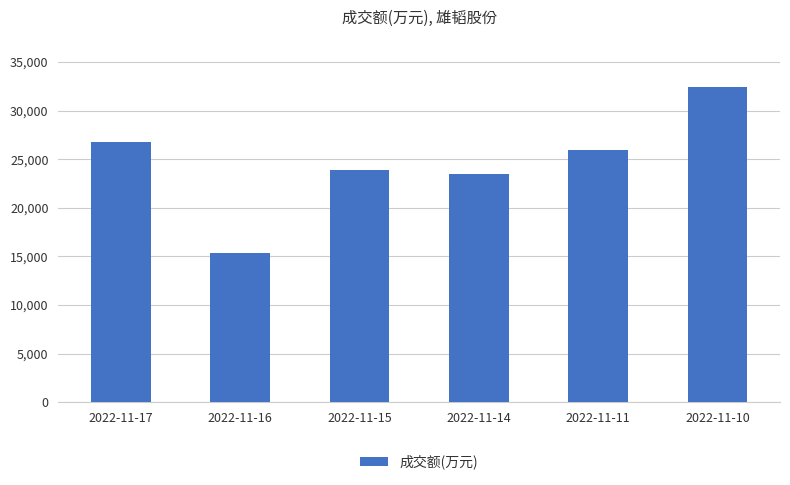

Approximately how many times larger is the value at 2022-11-16 compared to 2022-11-15?

0.6